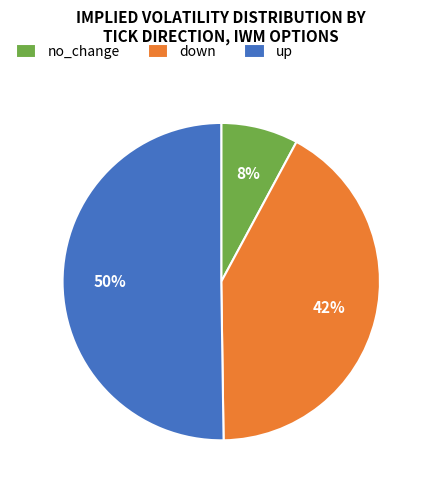

How many segments does this pie chart have?

3